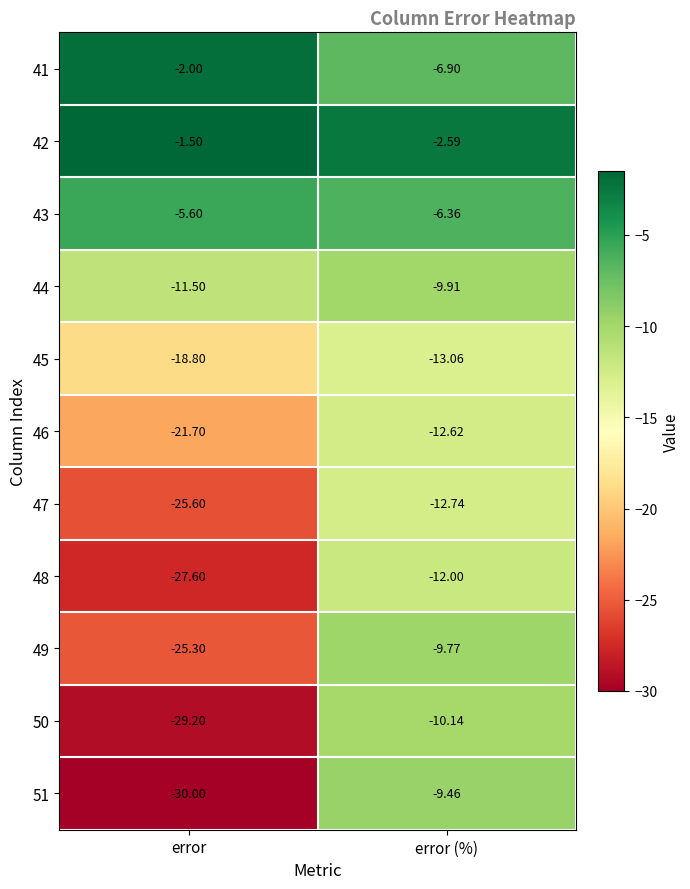

Rank the categories by 51 value from lowest to highest.

error, error (%)